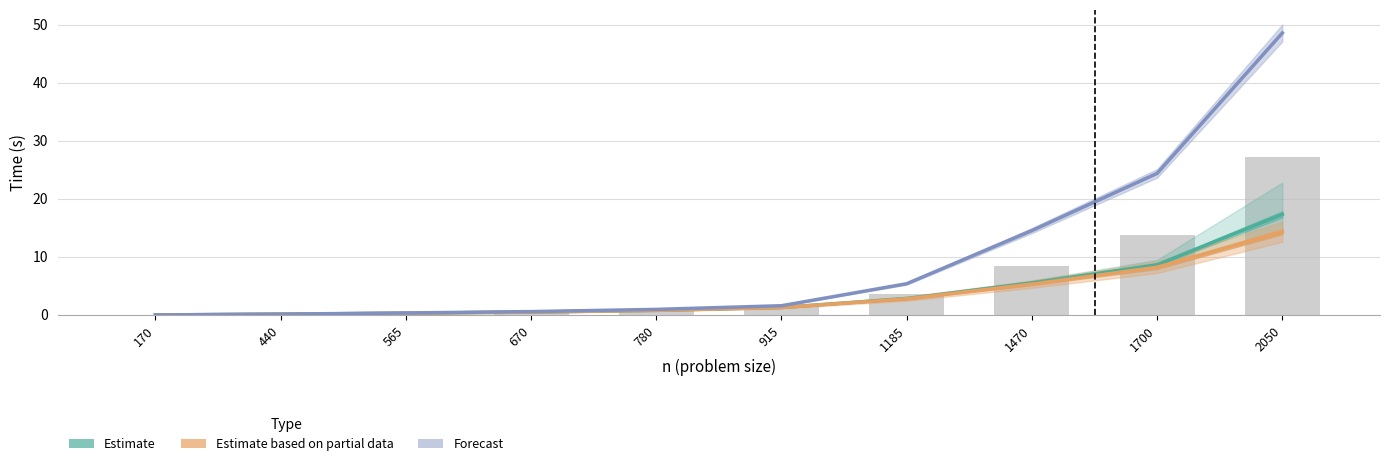

What is the sum of the Estimate based on partial data values at 170 and 915?

1.3